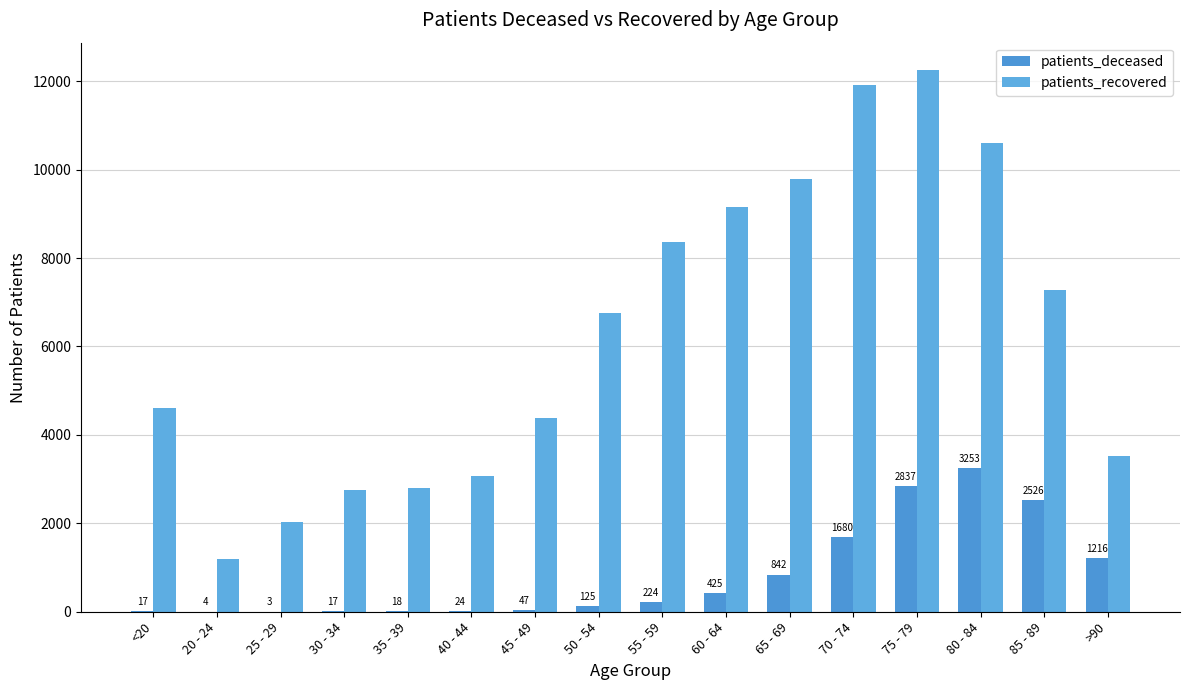

Count the number of categories in the chart.

16